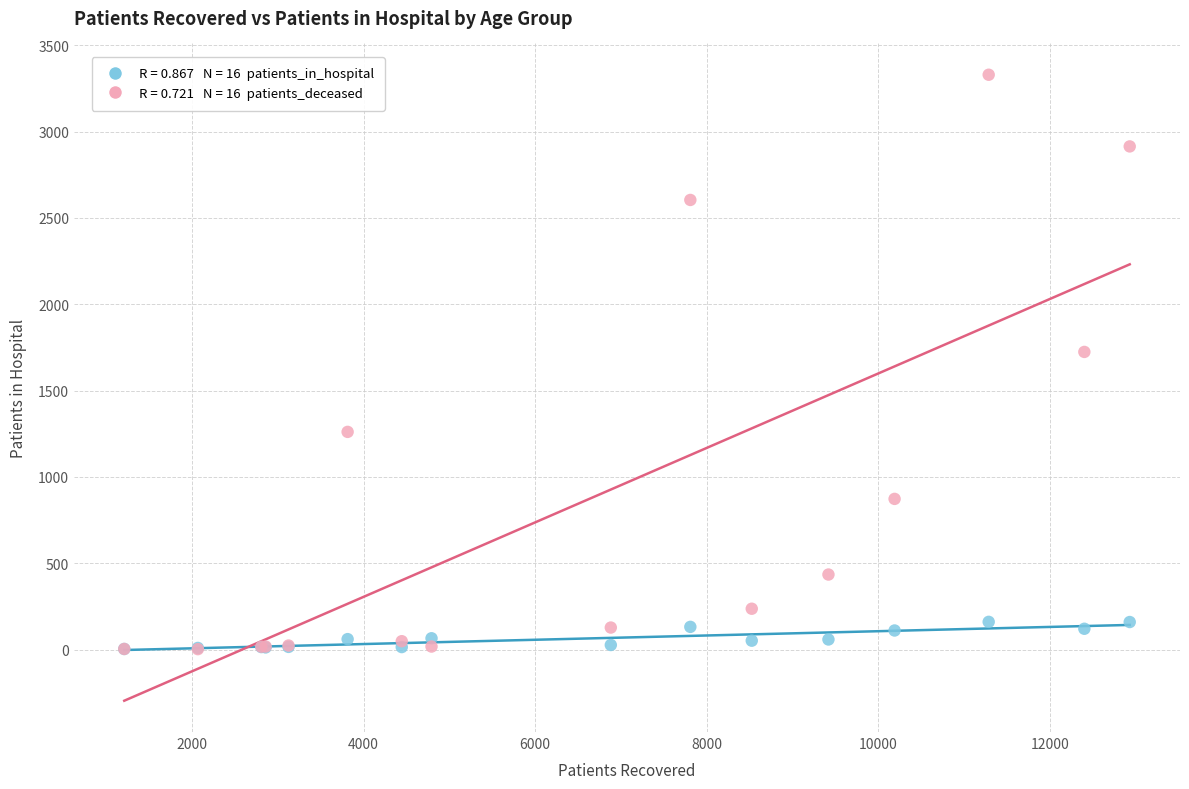

Across all series, what Y value is closest to 1666?

1724